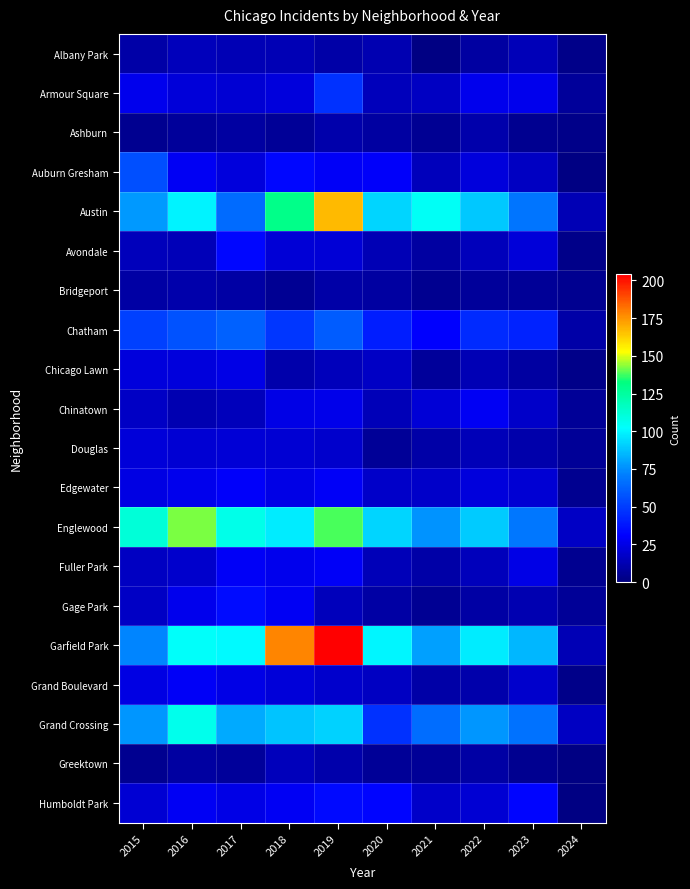

What is the difference between the highest and lowest values at 2020?

94